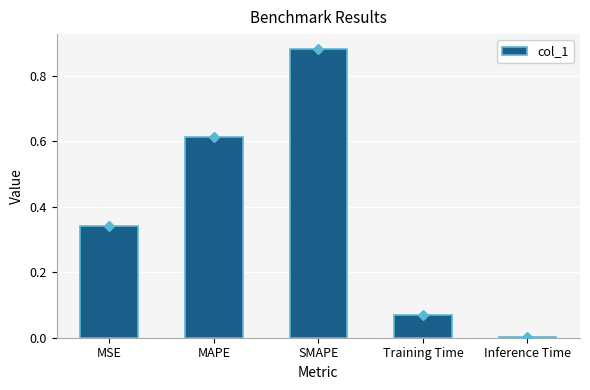

True or false: the data shows 0.5 at SMAPE.

False